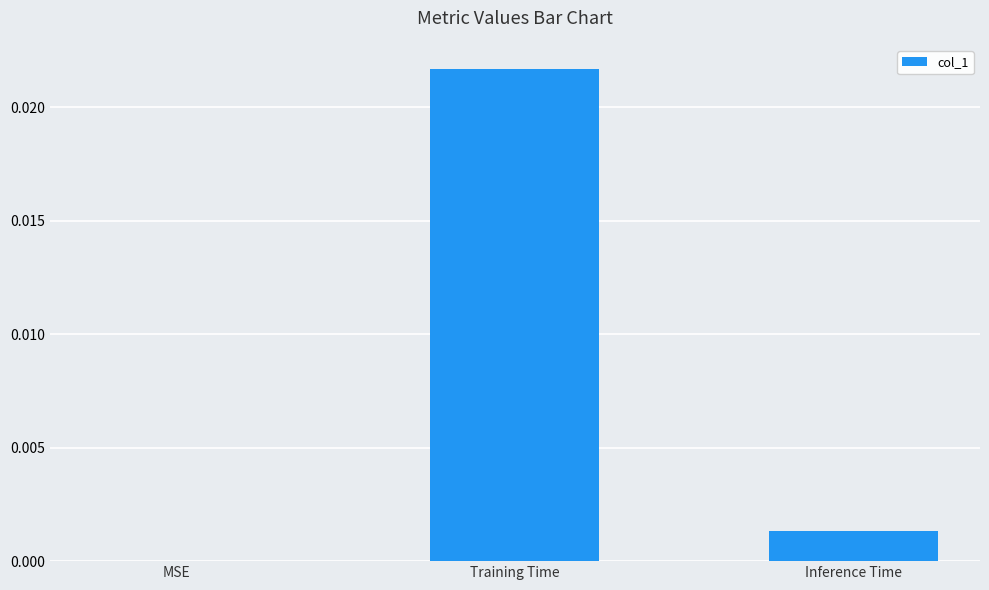

Between Training Time and Inference Time, which is larger?

Training Time